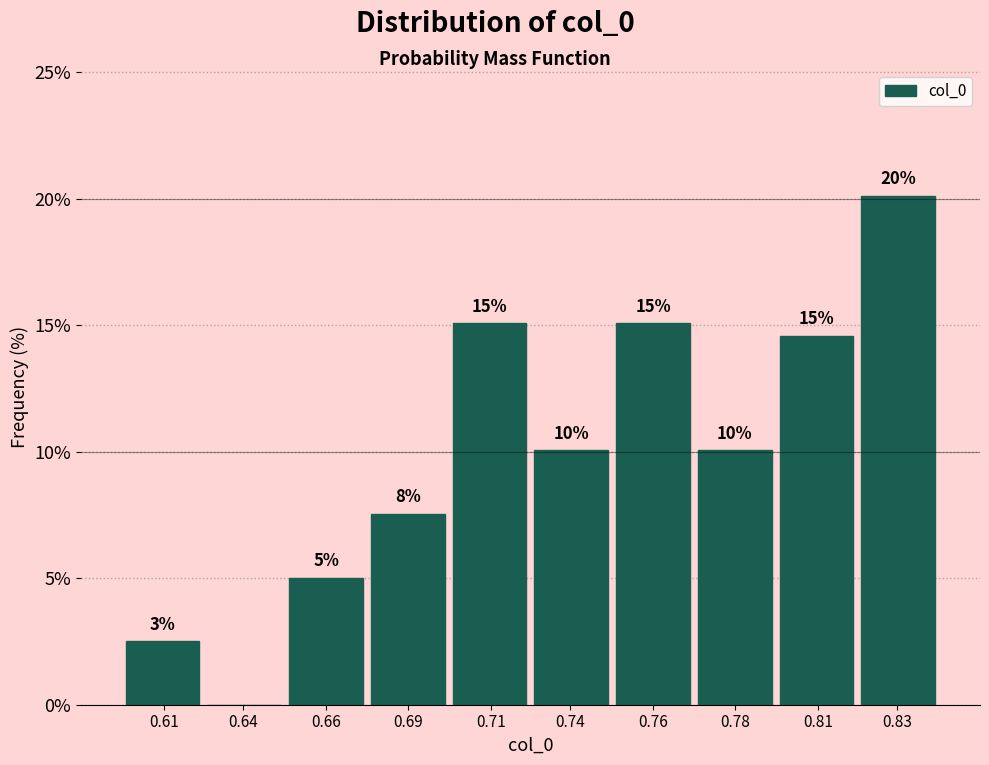

Where does the data first go above 10?

0.71